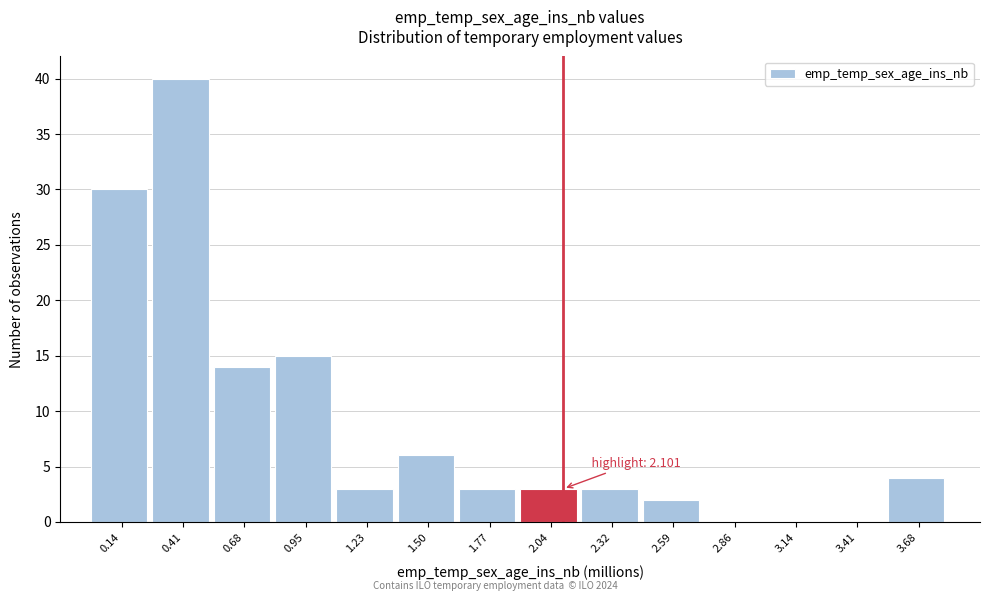

Which range on the x-axis has the tallest bar?

0.25 to 0.55